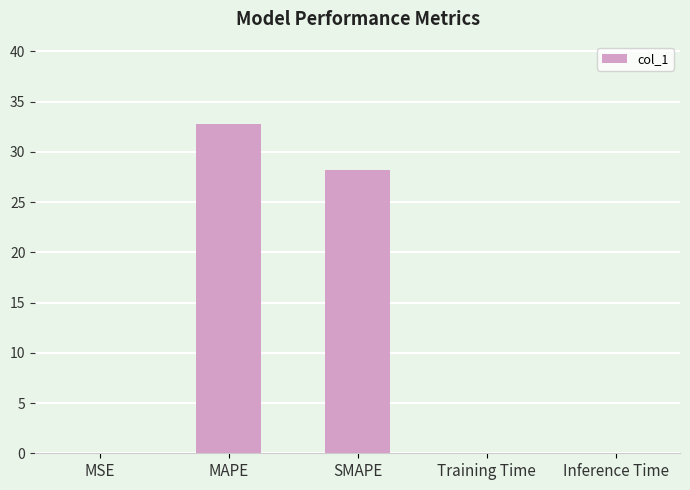

What is the sum of all values?

61.0